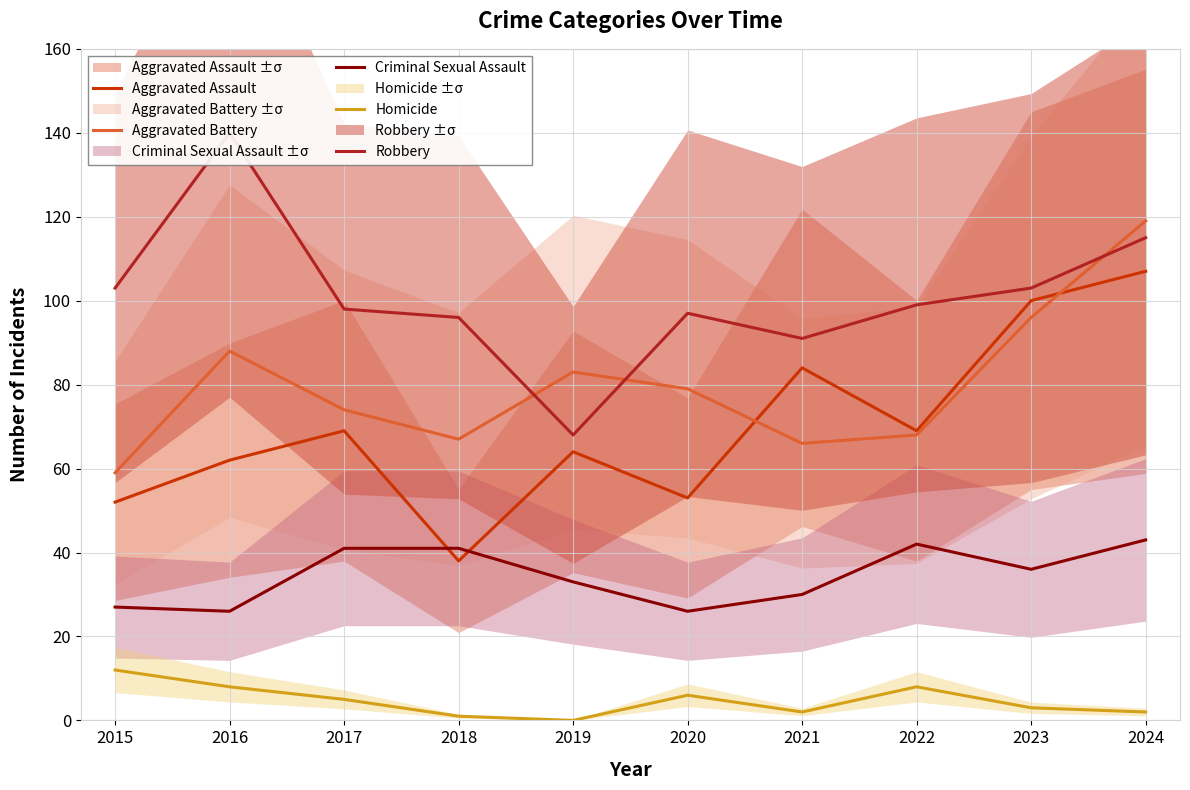

Rank the series at 2023 from lowest to highest value.

Homicide, Criminal Sexual Assault, Aggravated Battery, Aggravated Assault, Robbery